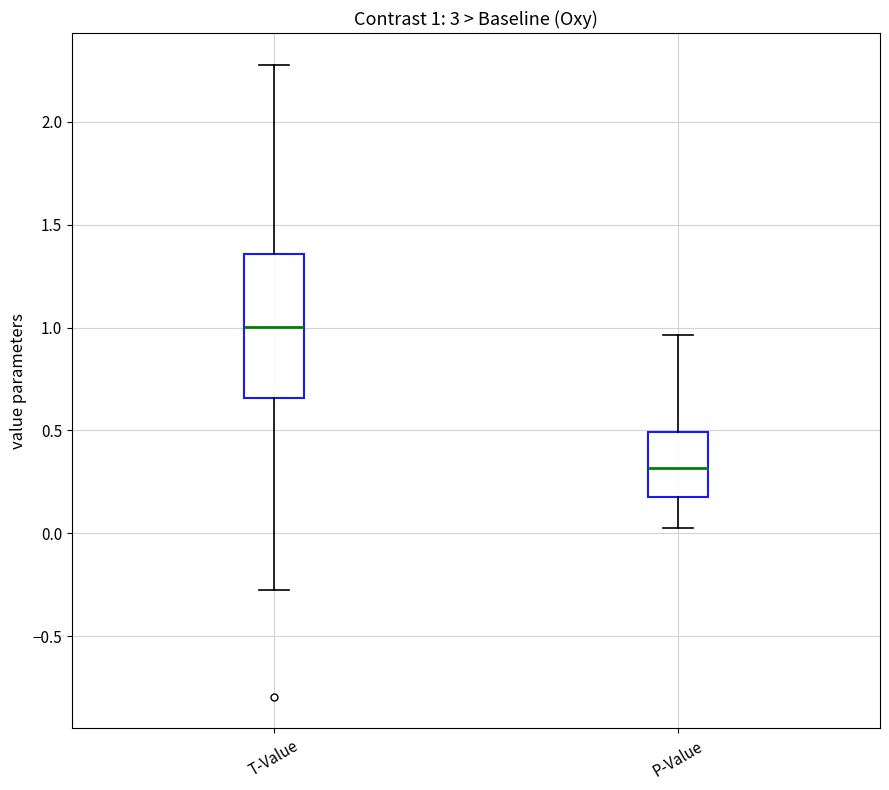

Which box's median line is the highest?

T-Value